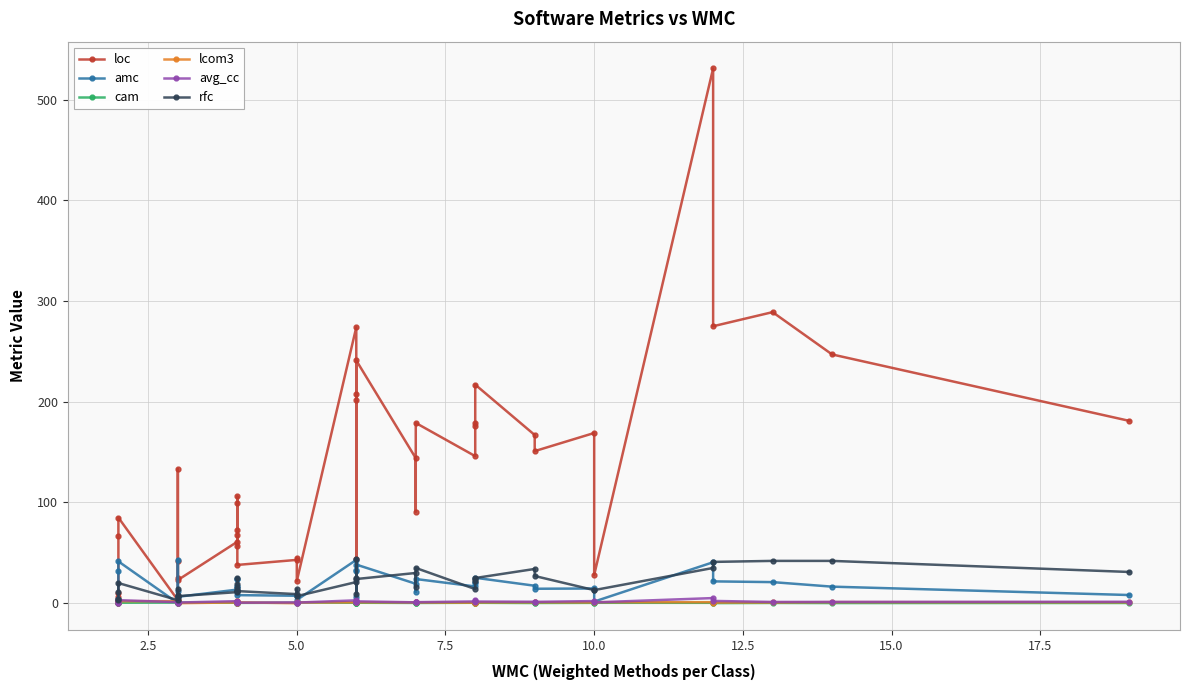

True or false: avg_cc and rfc intersect in this chart.

False